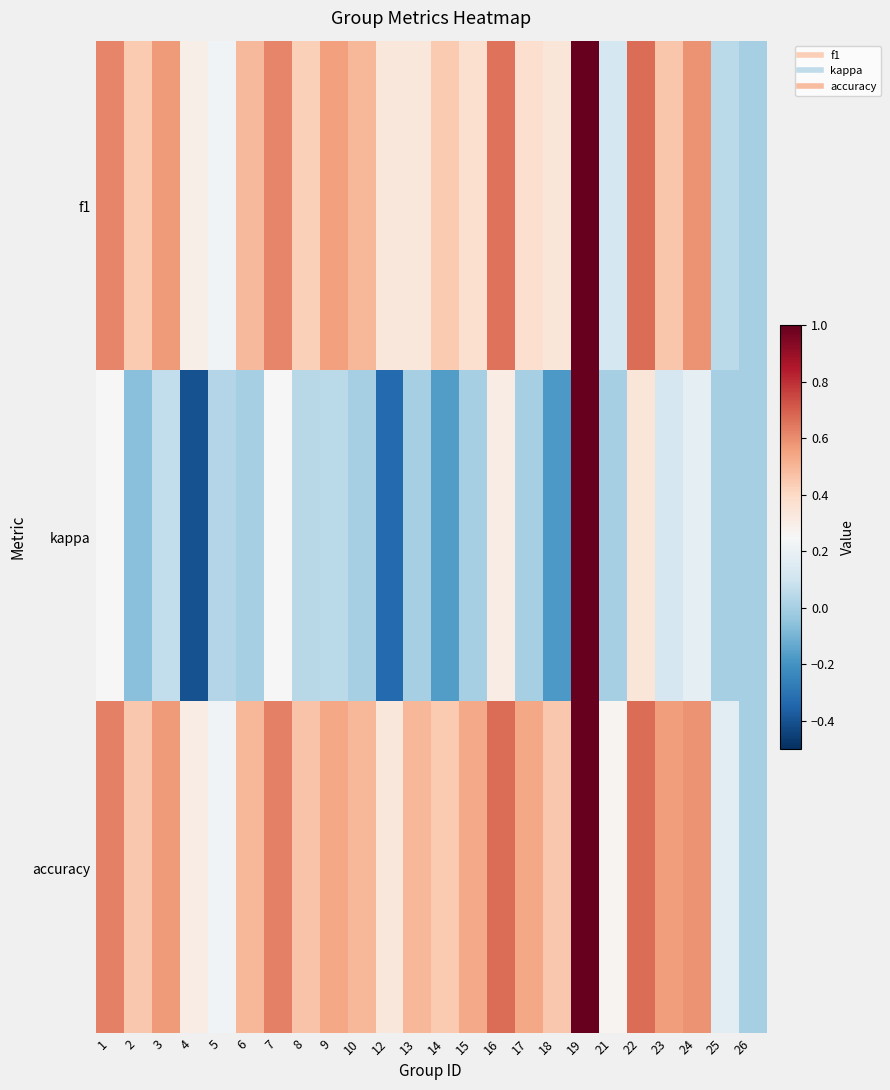

Rank the series by their maximum value, from highest to lowest.

f1, kappa, accuracy